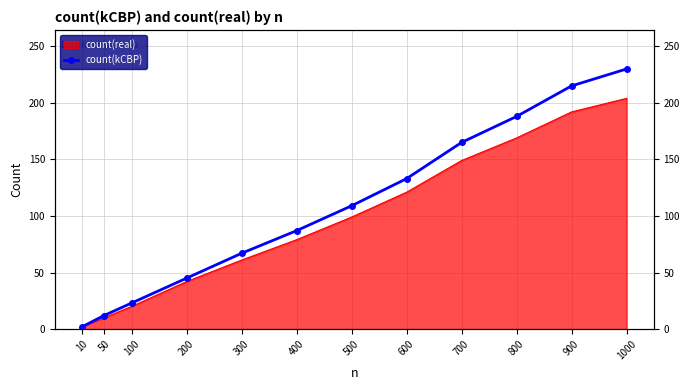

At which category does the chart reach its minimum across all series?

10